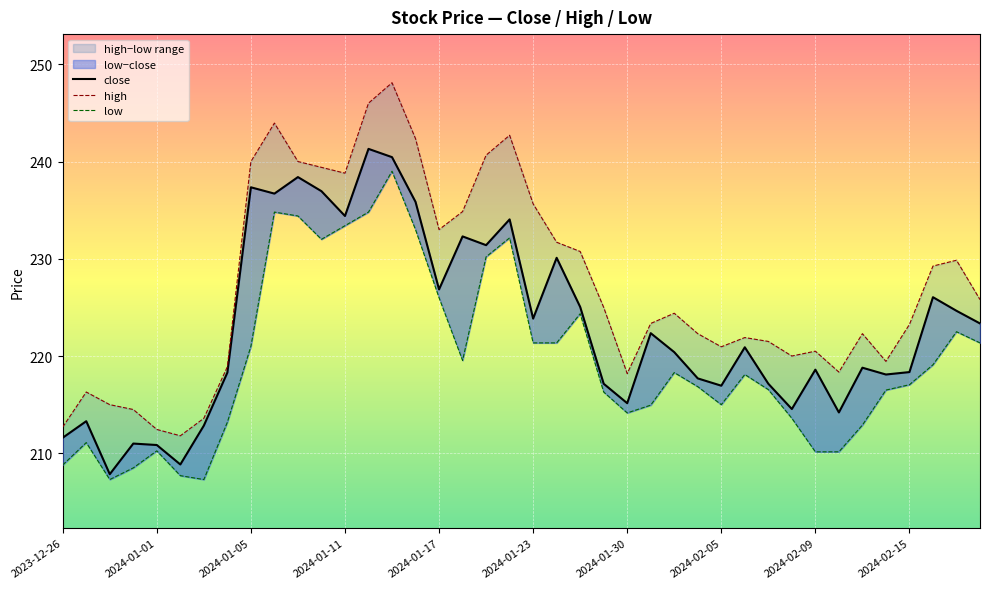

What is the value of the low point at the 7th from the left?

207.3